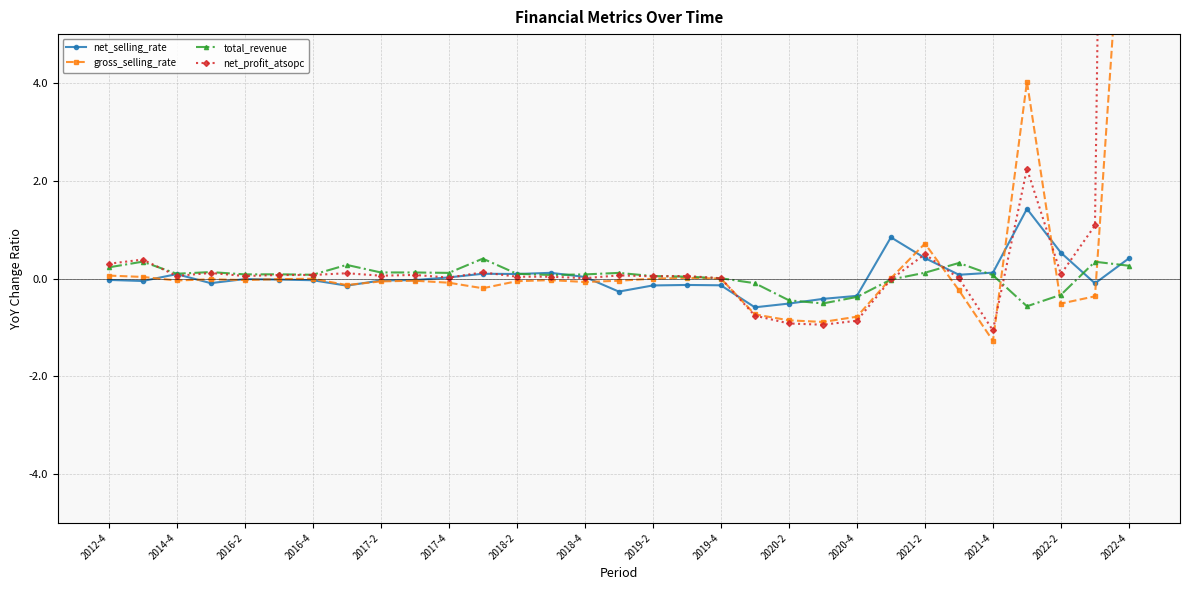

What is the highest value of the net_profit_atsopc series?

53.4